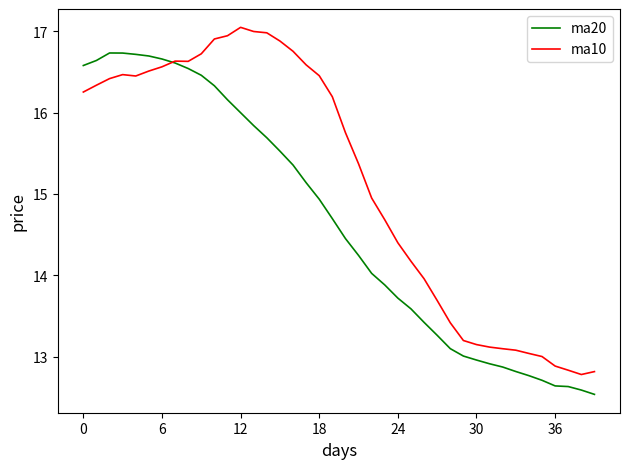

Which series has the largest total across all categories?

ma10